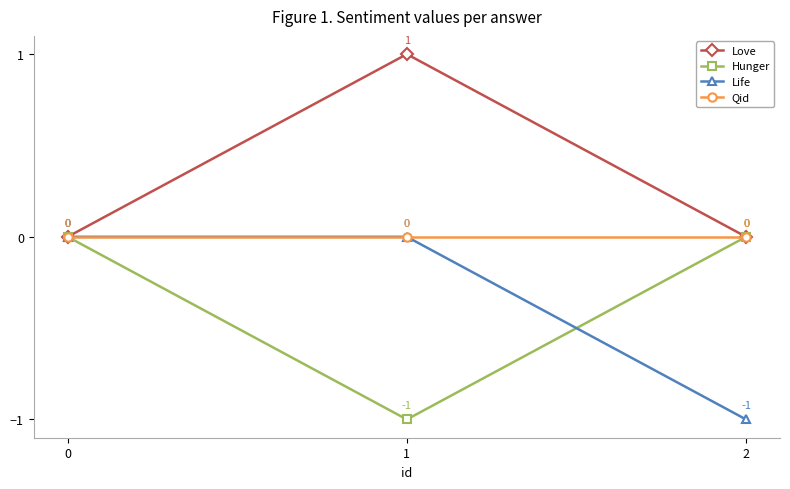

Which series has the largest total across all categories?

Love